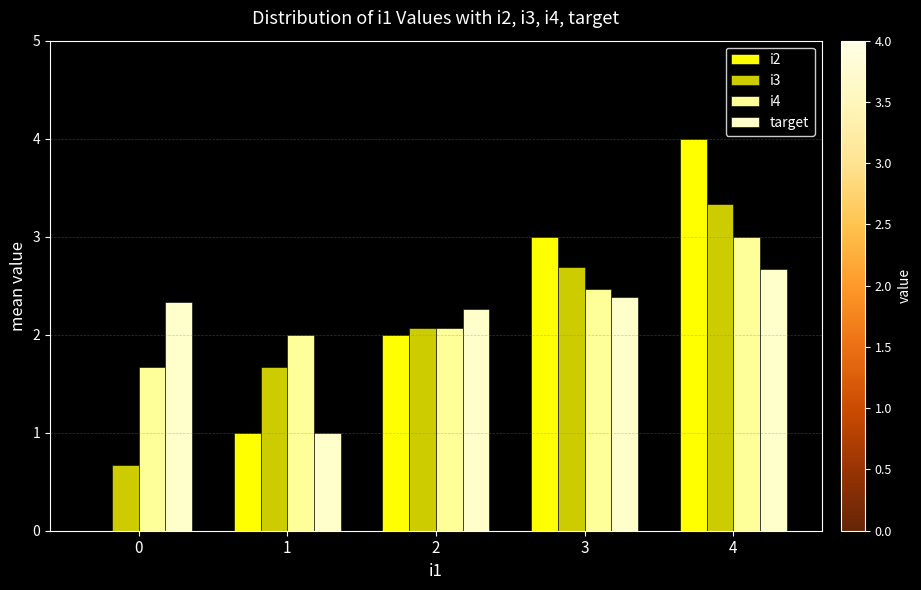

What is the difference between the i3 values at 3 and 1?

1.0